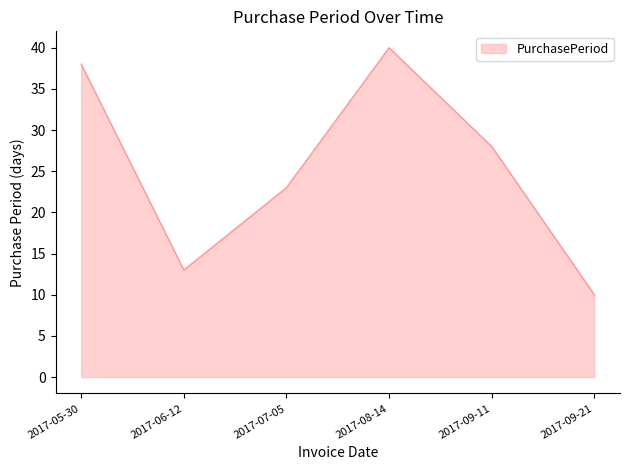

How many lines are shown in the chart?

1